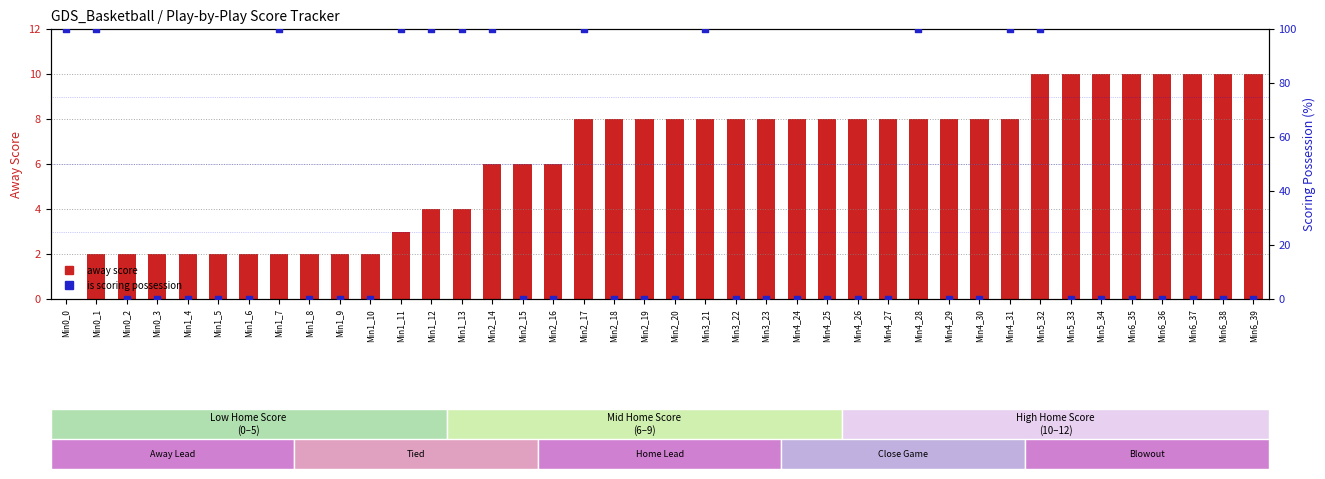

Which series reaches the maximum Y coordinate?

is scoring possession (%)